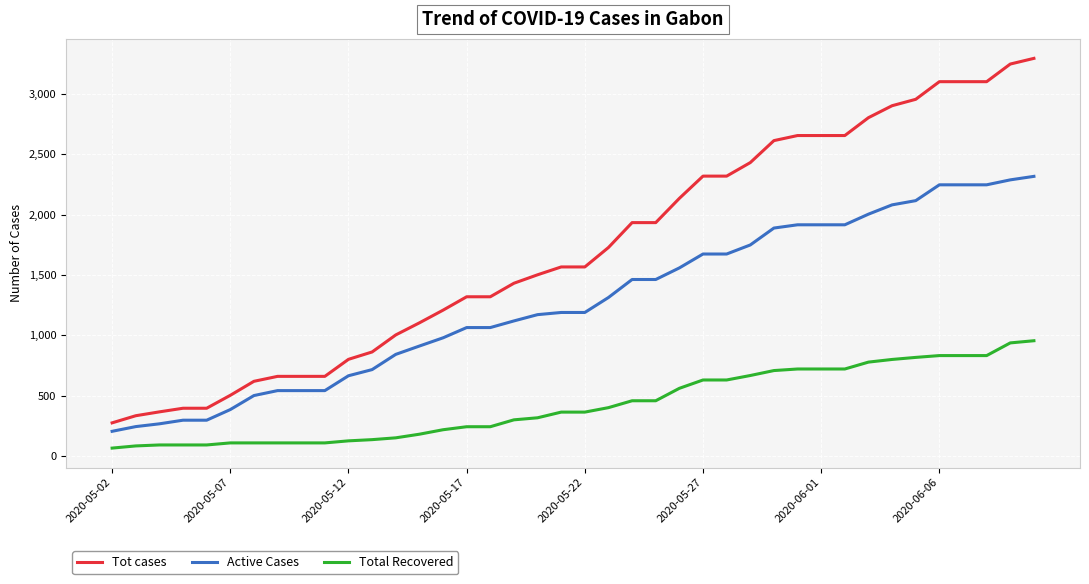

True or false: Total Recovered and Active Cases intersect in this chart.

False